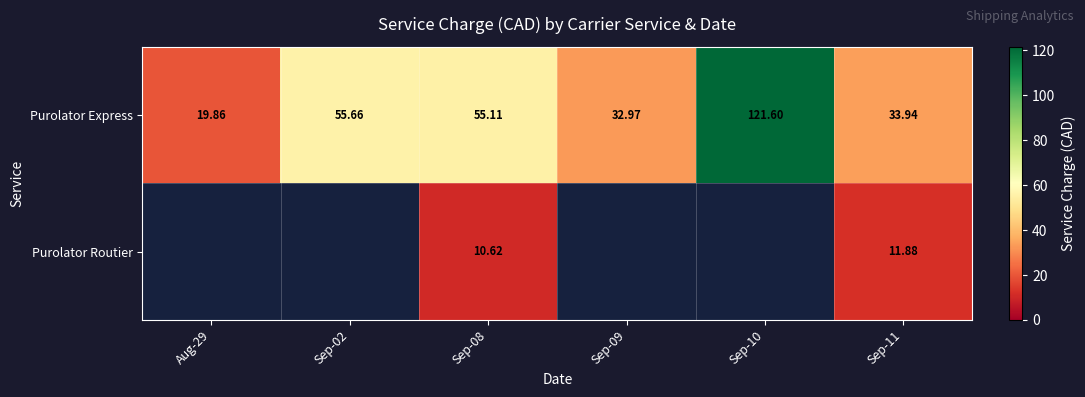

At which label is Purolator Express closest to 70?

Sep-02